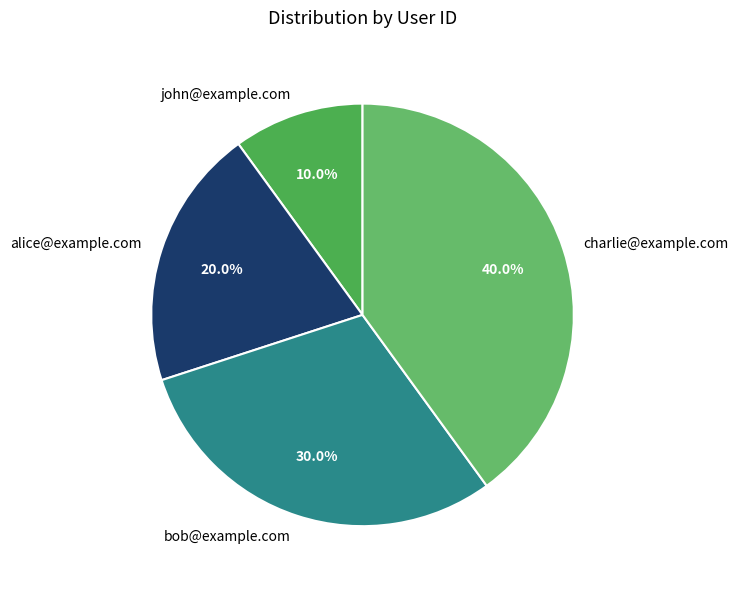

Combined, what portion of the pie is alice@example.com and john@example.com?

30.0%